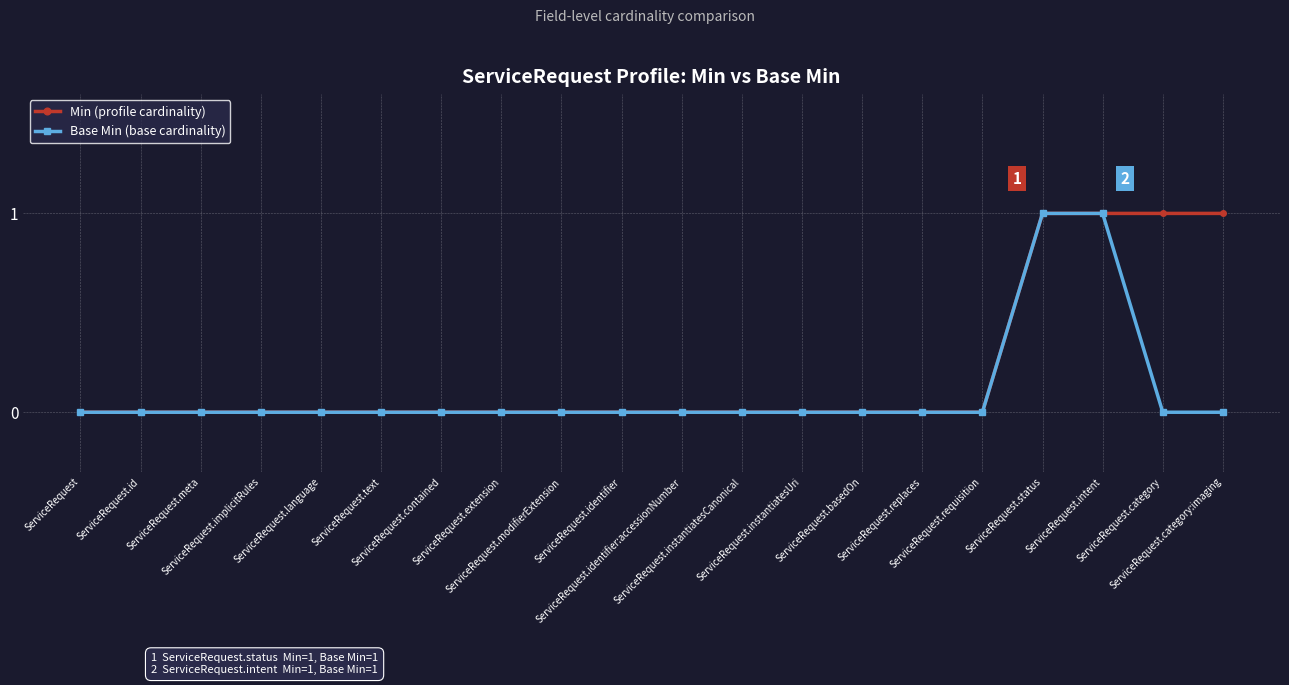

Count the number of data series in this chart.

2